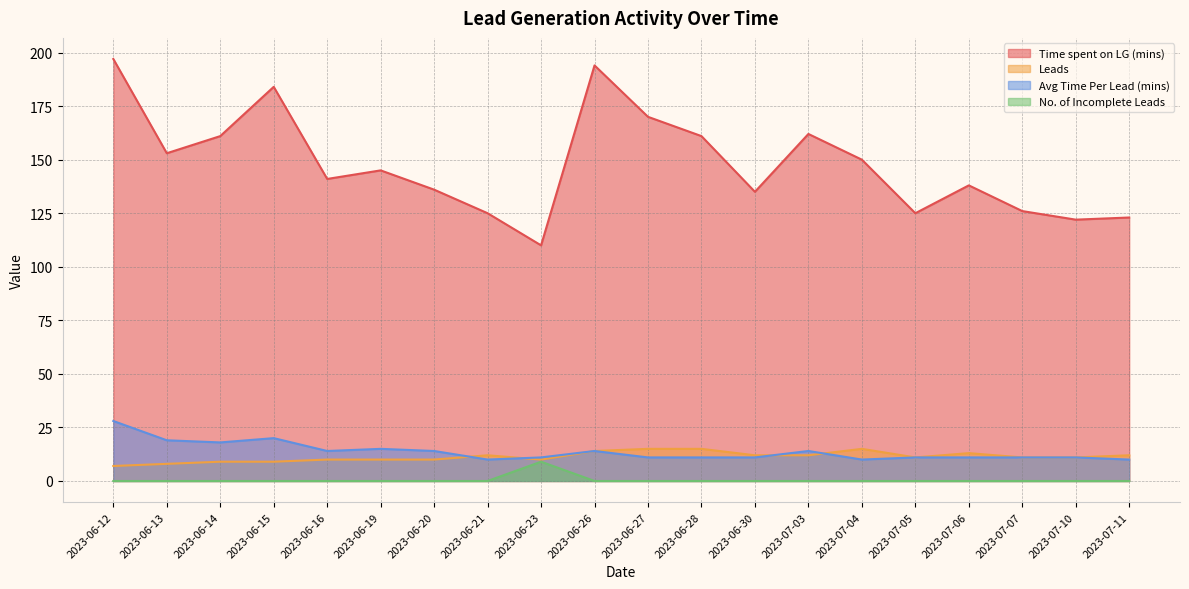

Rank the categories by Avg Time Per Lead (mins) value from highest to lowest.

2023-06-12, 2023-06-15, 2023-06-13, 2023-06-14, 2023-06-19, 2023-06-16, 2023-06-20, 2023-06-26, 2023-07-03, 2023-06-23, 2023-06-27, 2023-06-28, 2023-06-30, 2023-07-05, 2023-07-06, 2023-07-07, 2023-07-10, 2023-06-21, 2023-07-04, 2023-07-11